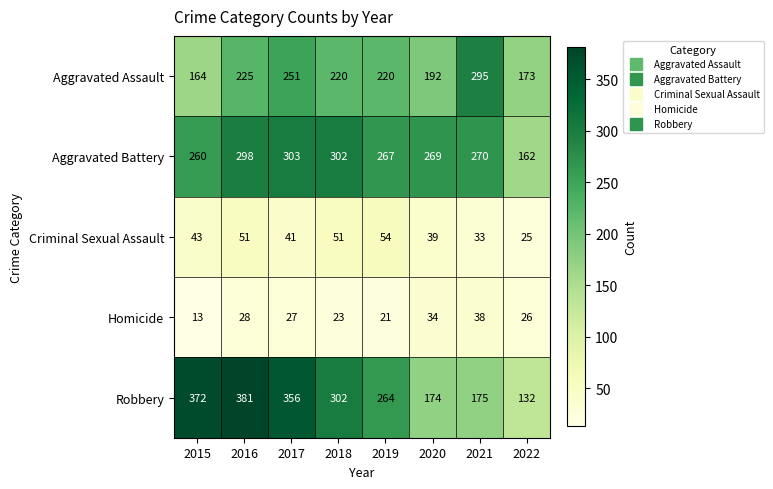

Count the number of data series in this chart.

5